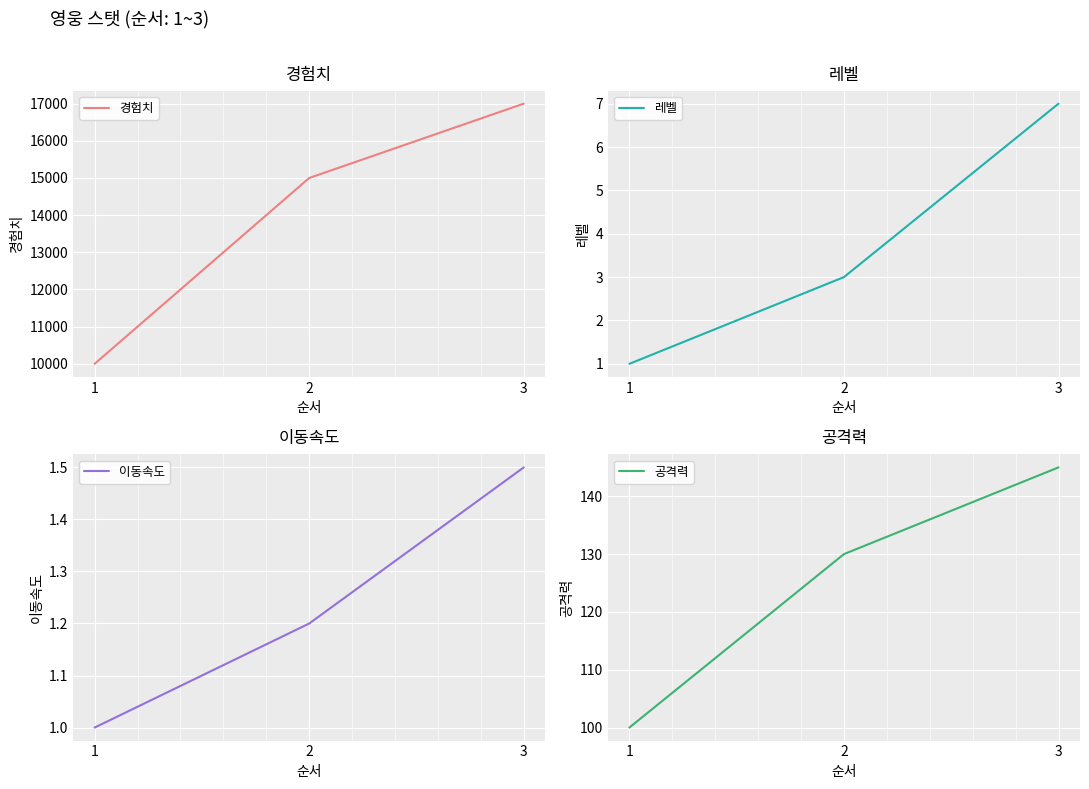

What is the total value across all series at 3?

17153.5